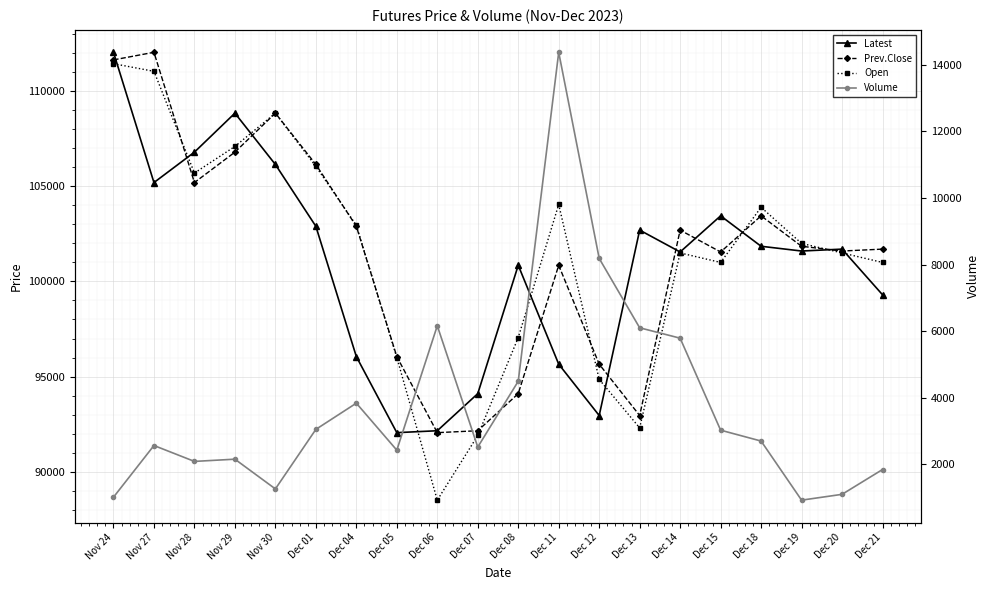

What is the average value of the Open series?

101435